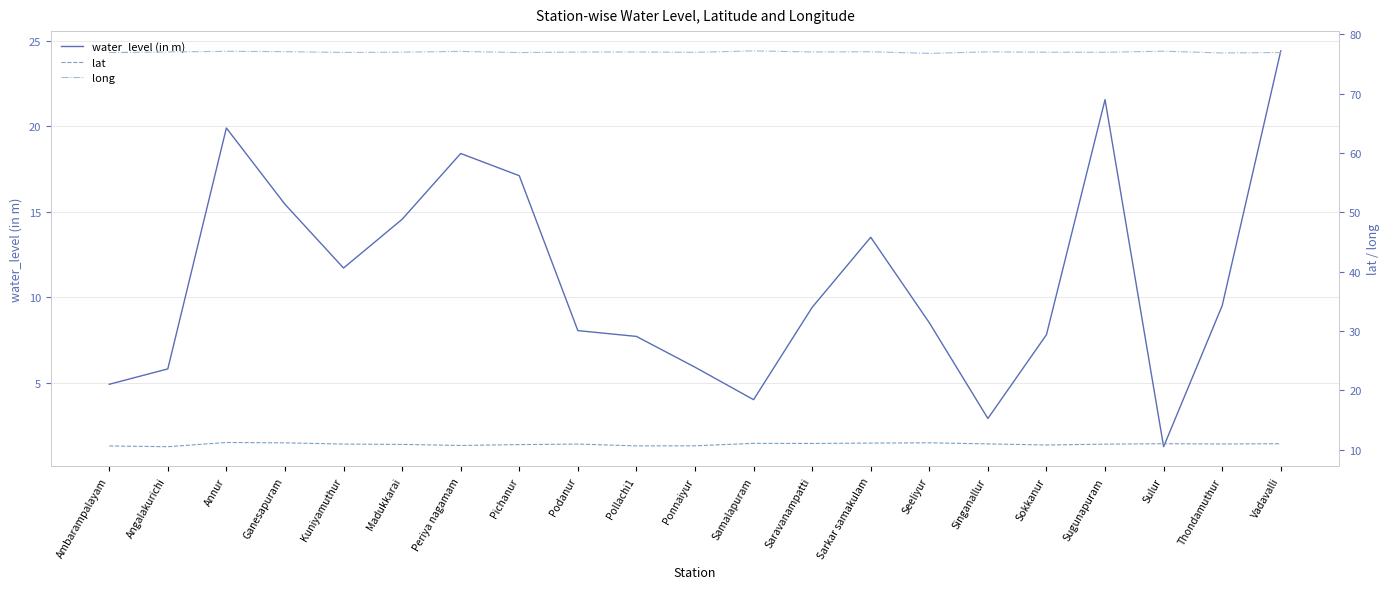

True or false: lat and long intersect in this chart.

False